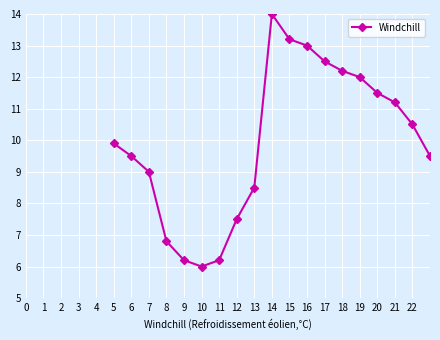

What is the greatest value displayed?

14.0